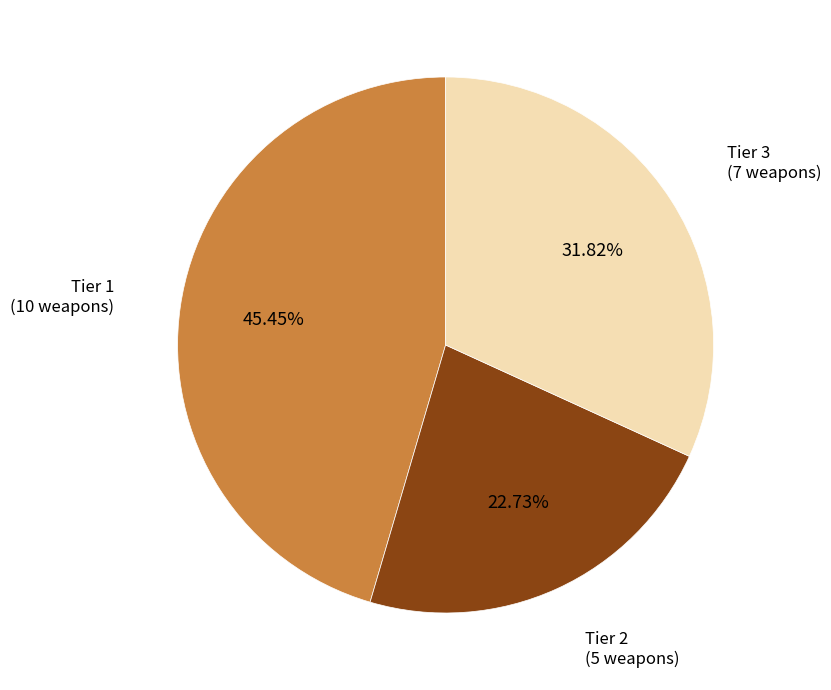

Is there a majority slice in this chart?

No